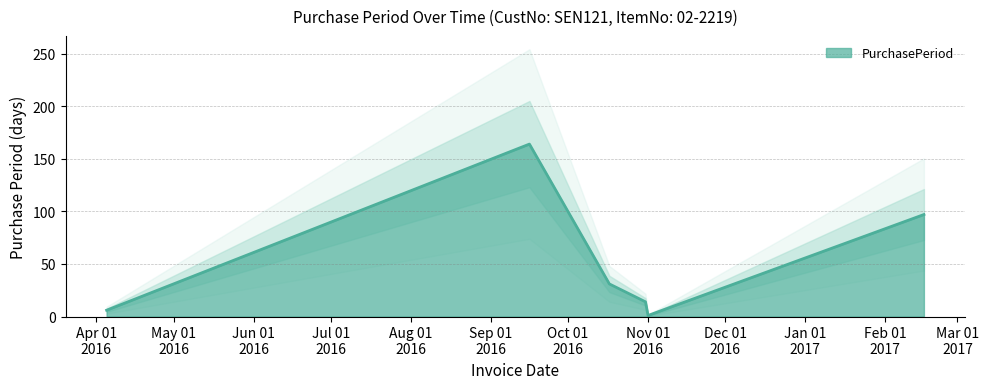

What is the difference between the second highest and minimum values?

96